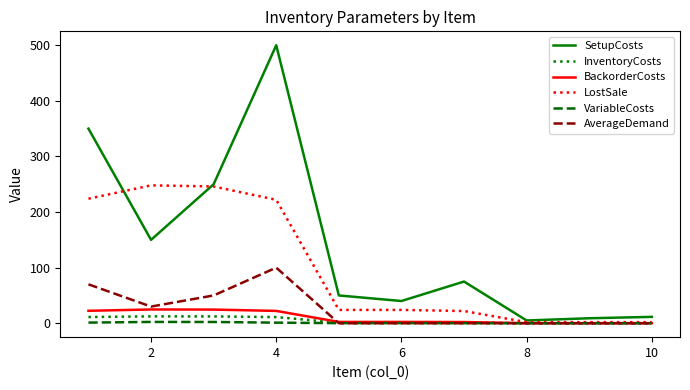

After their last crossing, which series has the higher values: LostSale or SetupCosts?

SetupCosts